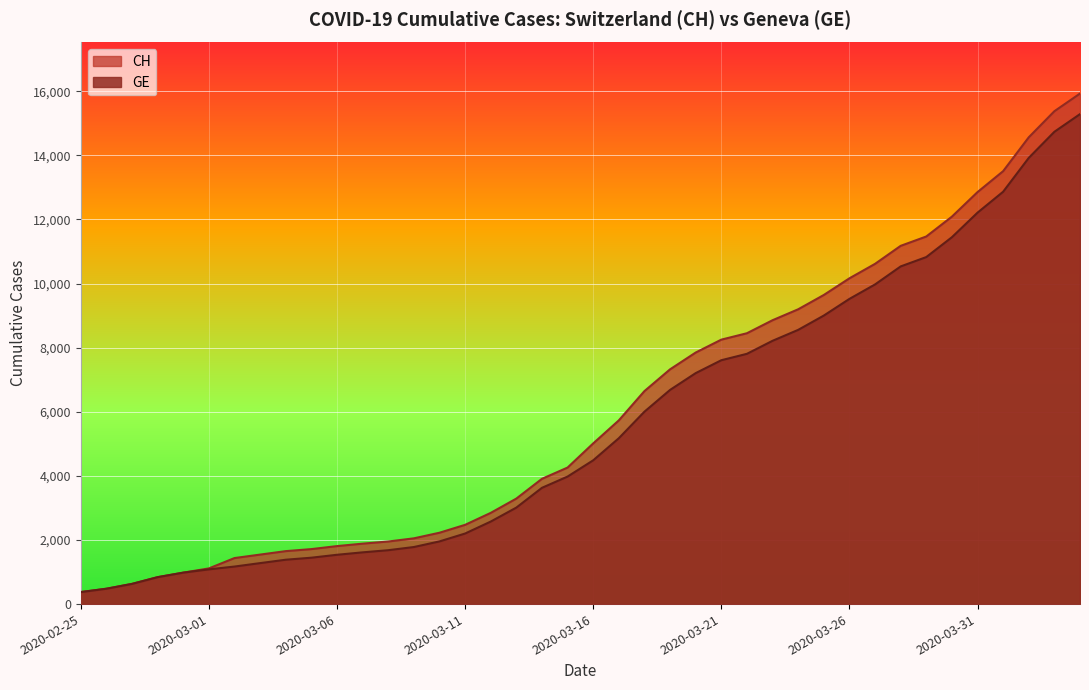

Is it true that GE equals 3082 at 2020-03-11?

False